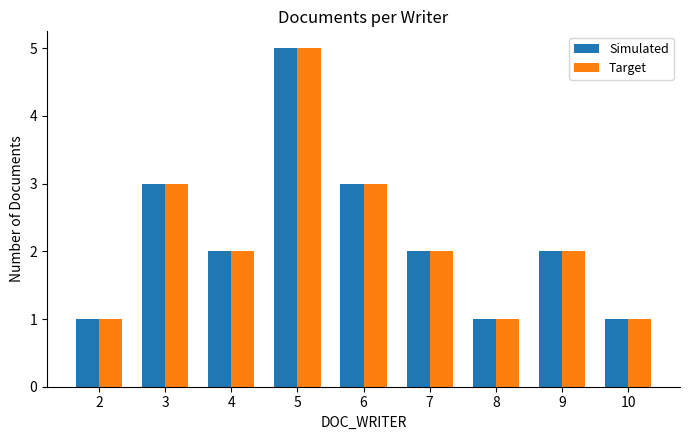

Is it true that Target equals 3 at 6?

True